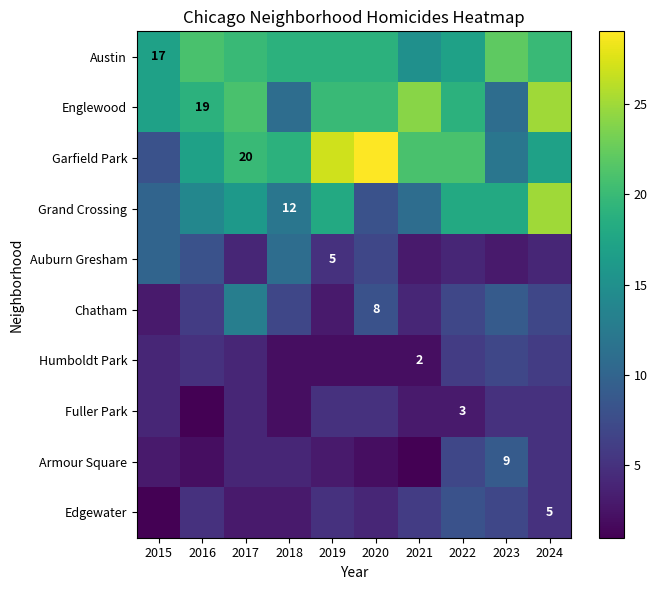

Is it true that Armour Square equals 15 at 2023?

False